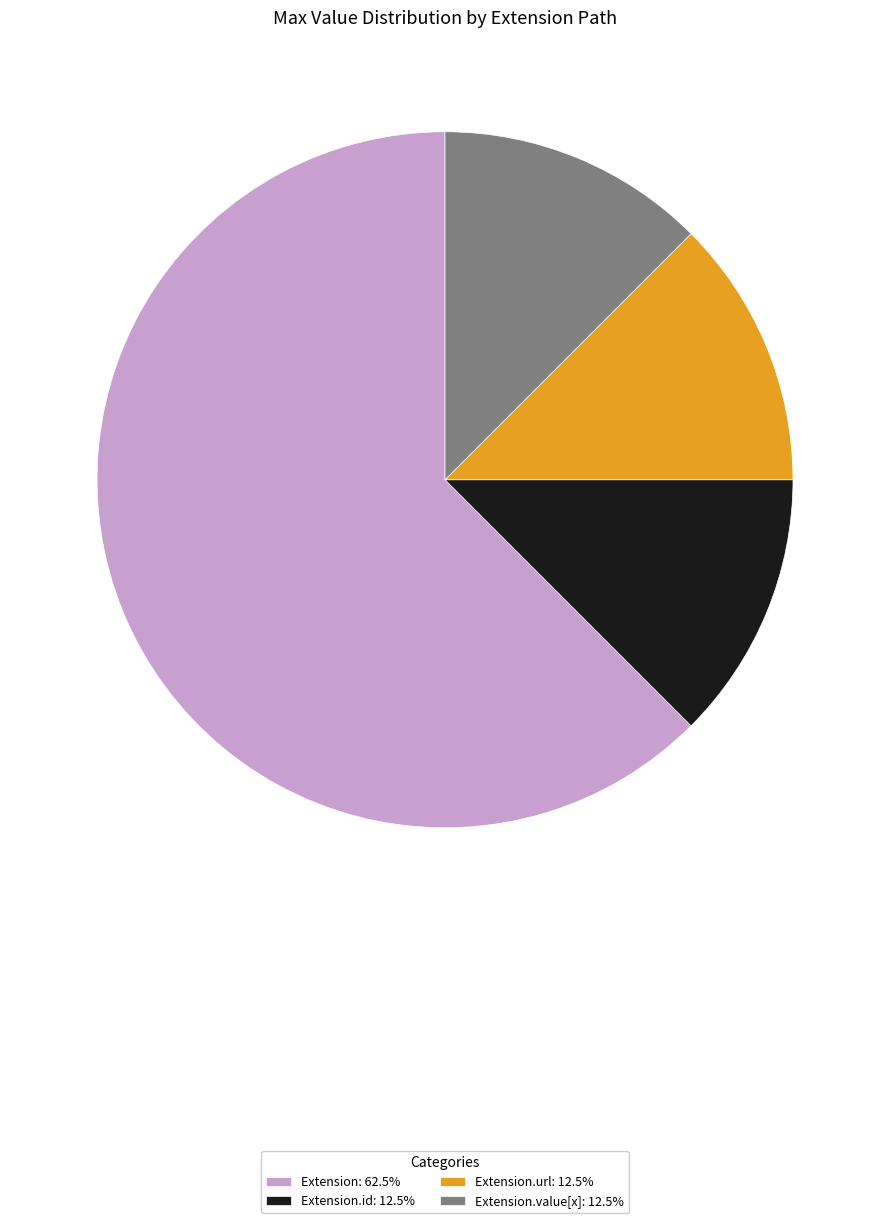

Is there any slice that represents more than half of the pie?

Yes